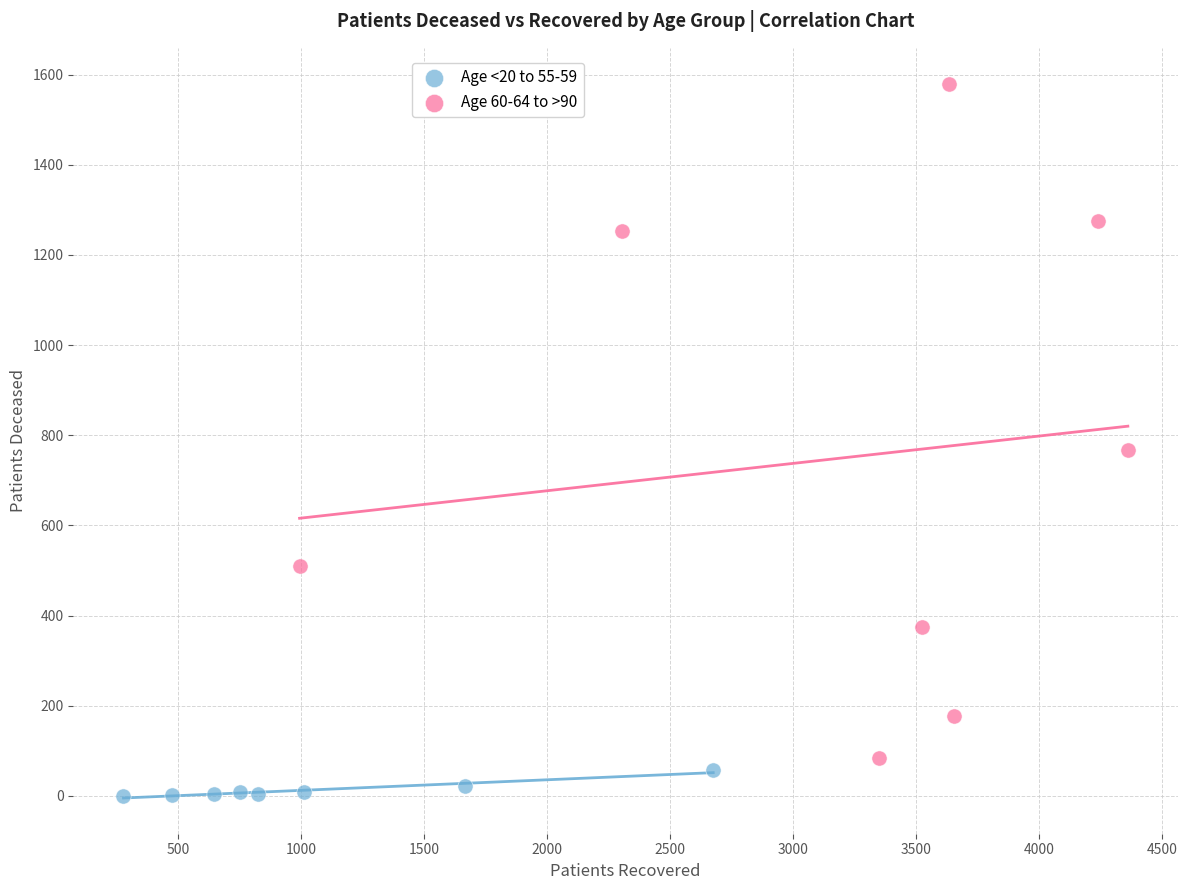

Which series reaches the maximum Y coordinate?

Age 60-64 to >90